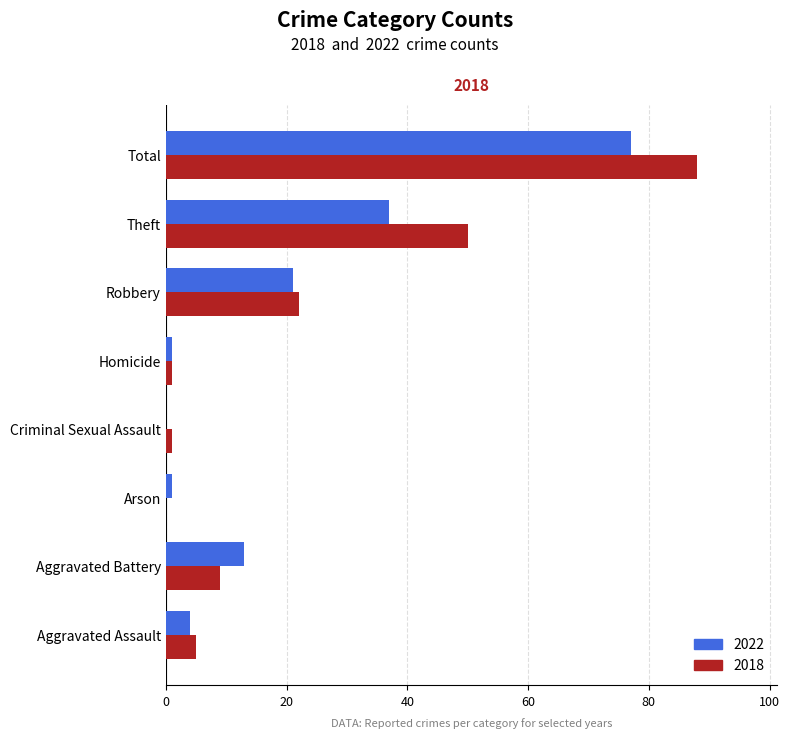

Which series has the largest total across all categories?

2018